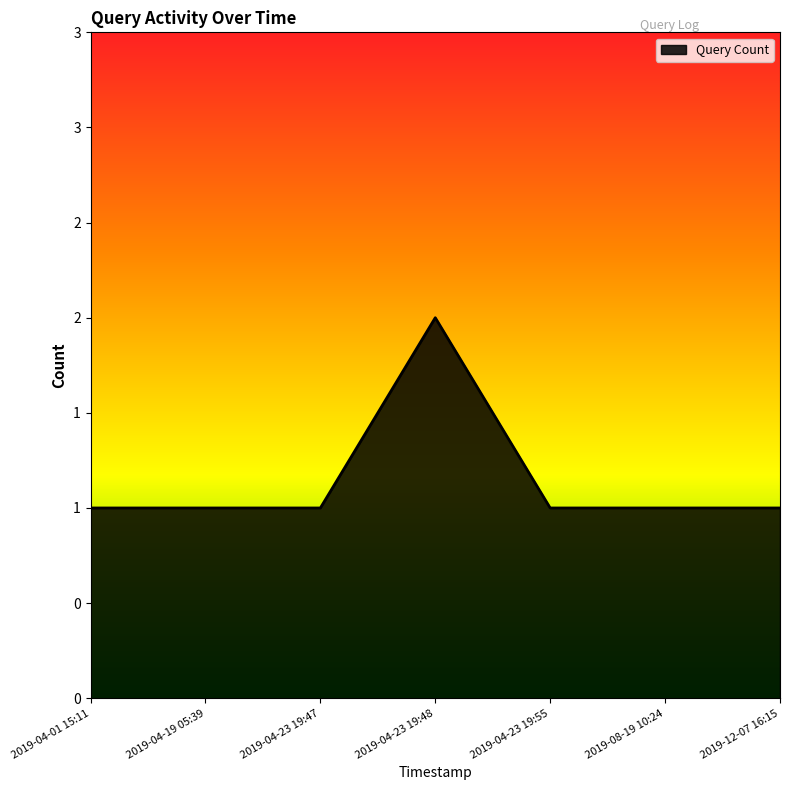

What is the maximum value shown in the chart?

2